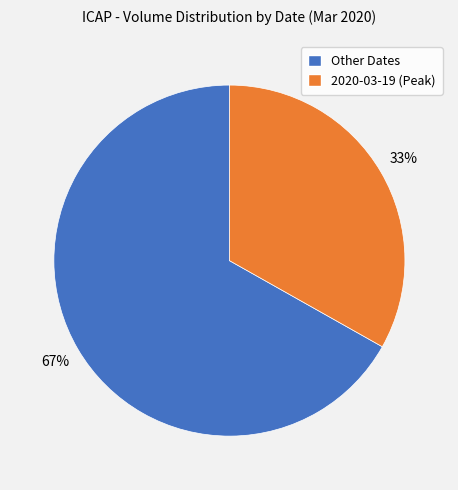

To the nearest percent, what is the difference between the largest and smallest slice percentages?

34%